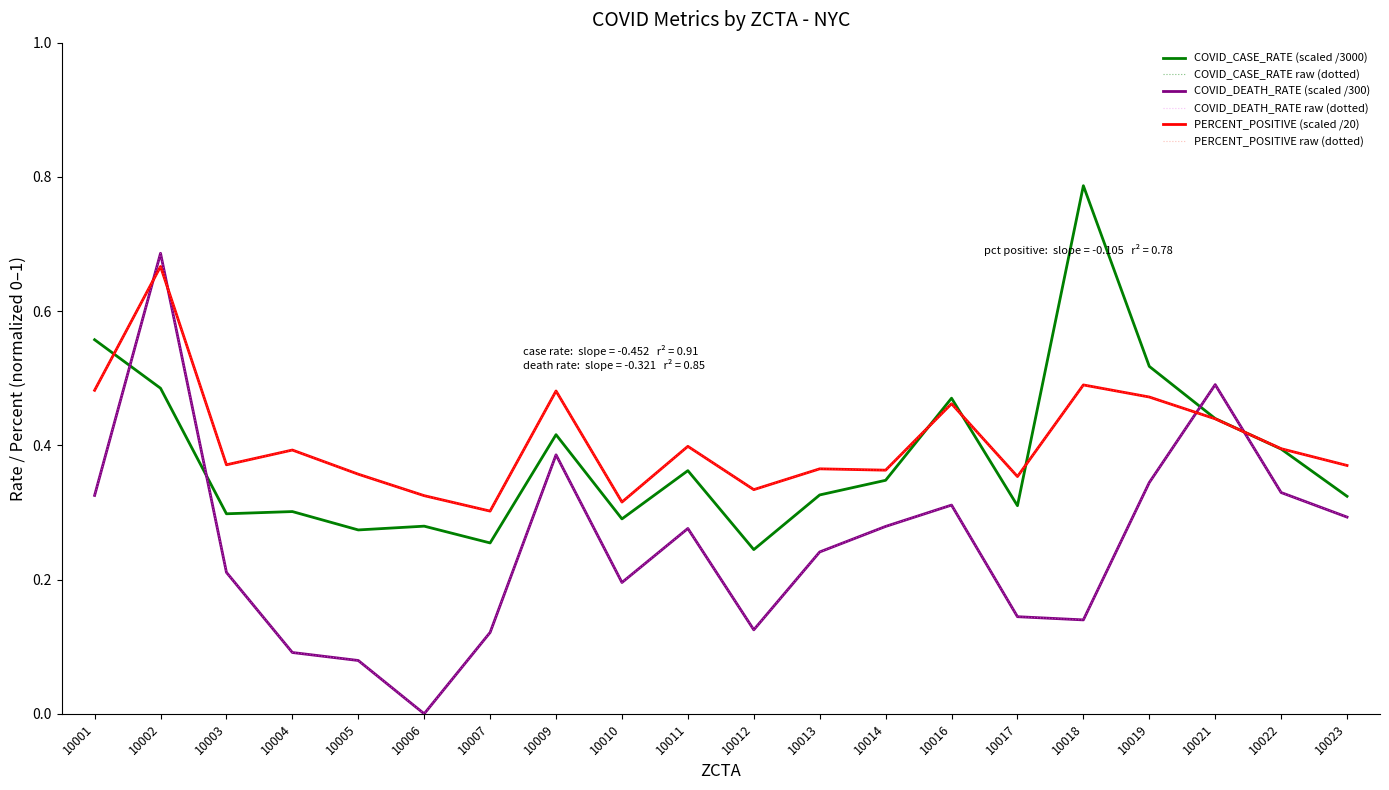

Does the chart display data point markers on the line(s)?

No